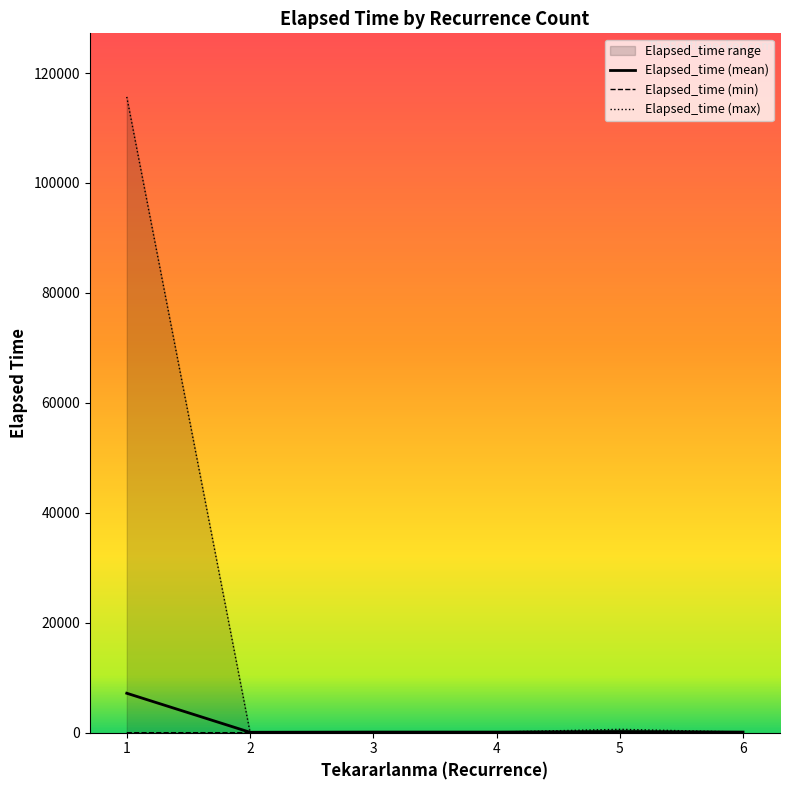

Reading left to right, extract all data points from this chart.

Elapsed_time (mean): 7175.7	75.0	113.6	110.0	208.8	110.0
Elapsed_time (min): 0.0	5.0	110.0	110.0	5.0	110.0
Elapsed_time (max): 115655.0	110.0	135.0	110.0	610.0	110.0